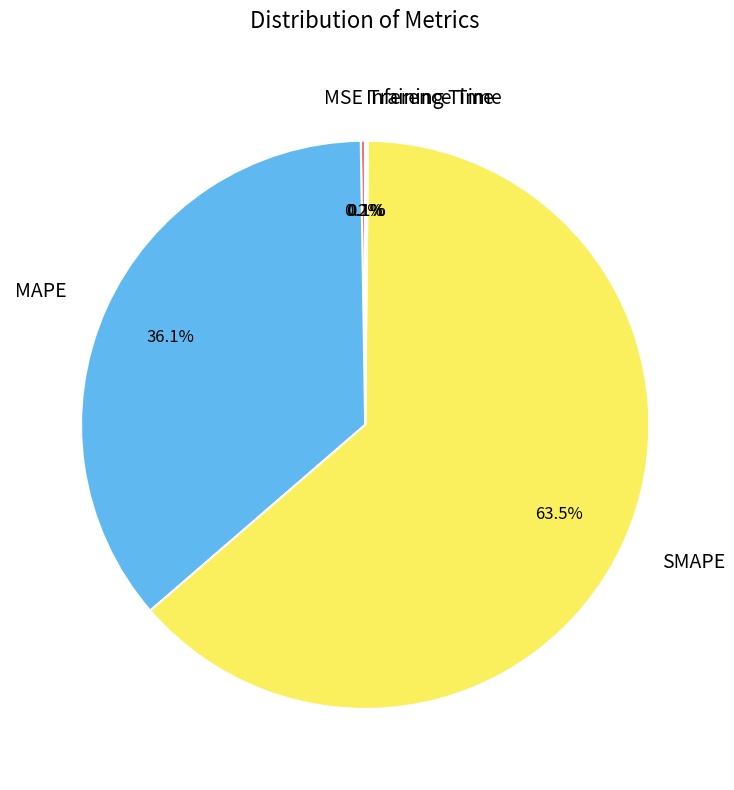

Combined, do MAPE and SMAPE account for over 50%?

Yes